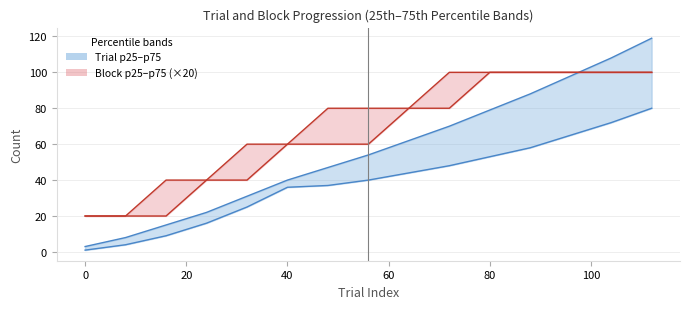

Does the chart have visible grid lines?

Yes